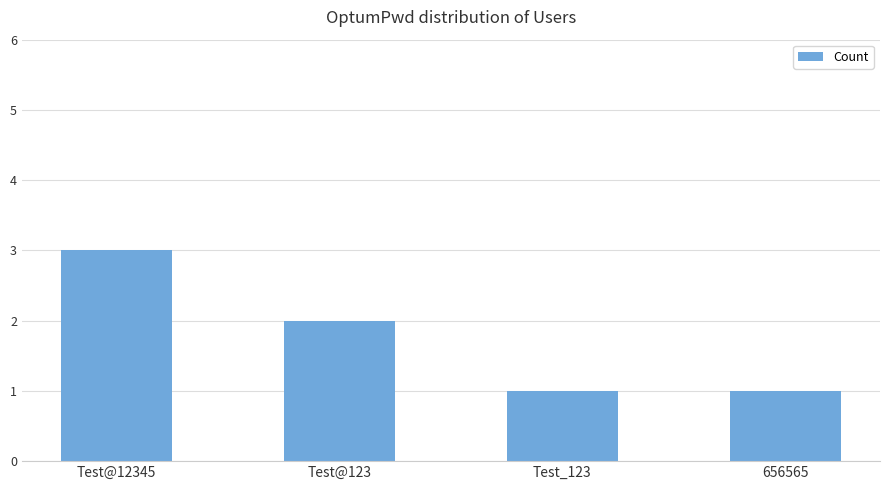

What is the greatest value displayed?

3